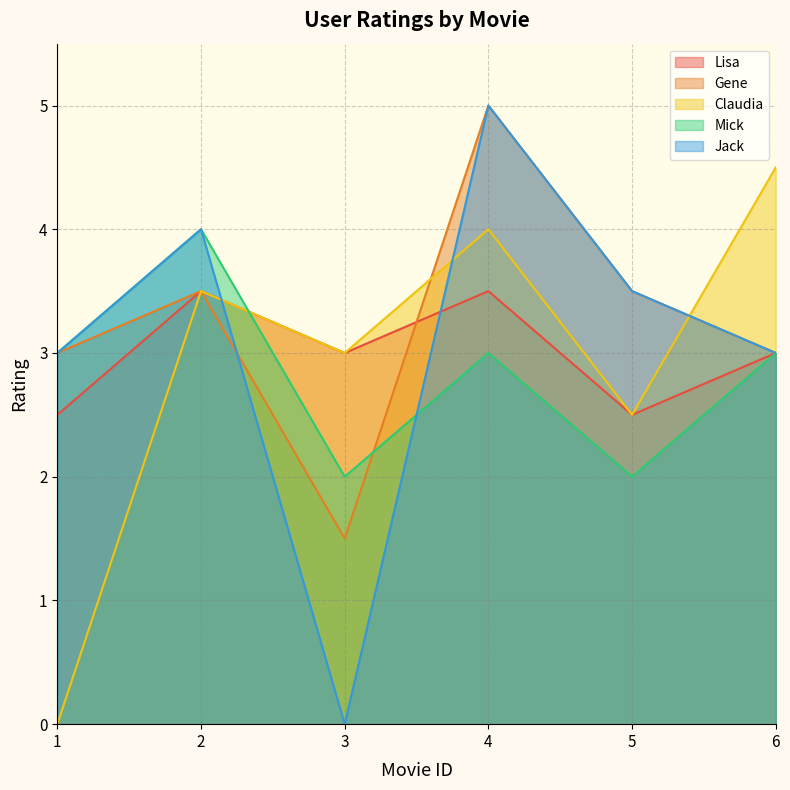

True or false: Jack and Claudia intersect in this chart.

True